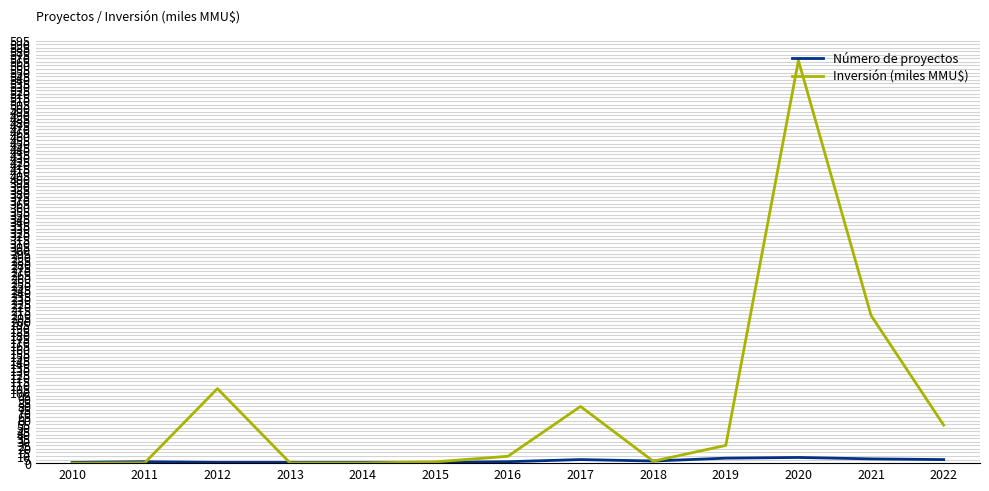

How many times do Inversión (miles MMU$) and Número de proyectos cross each other?

5